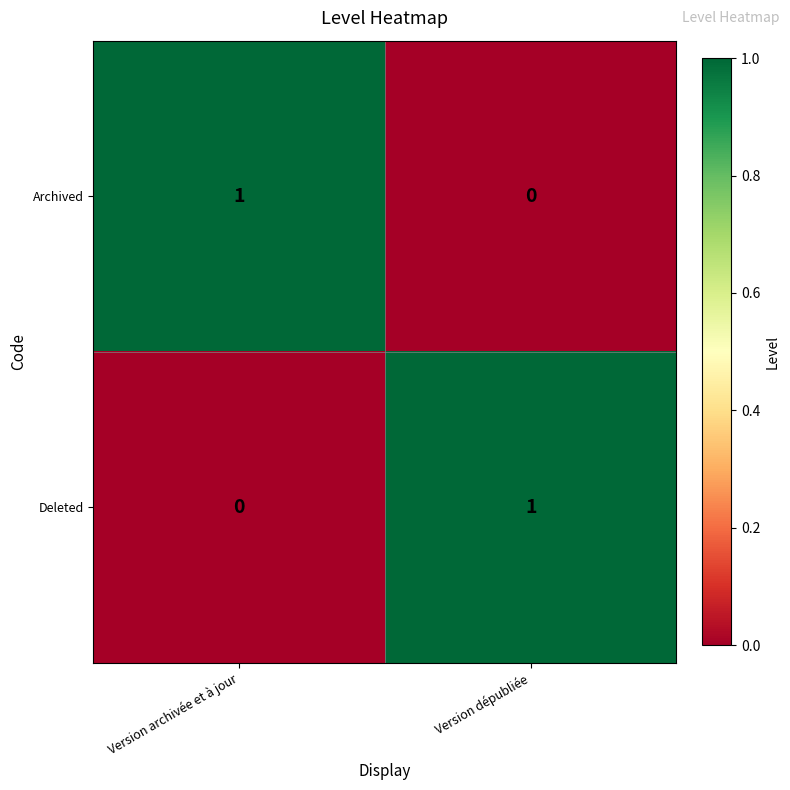

Count the number of categories in the chart.

2